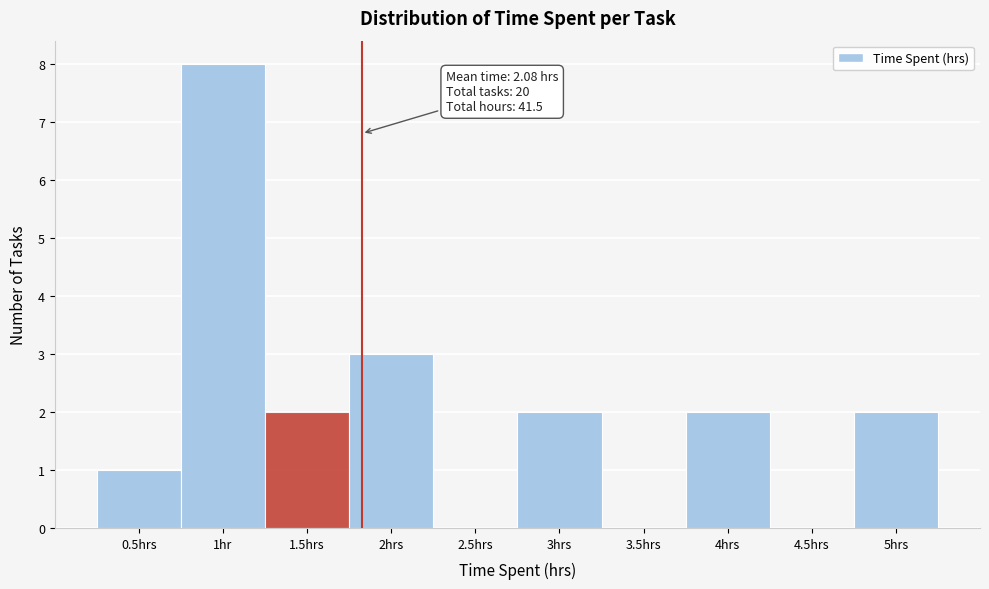

Reading left to right, what are all the values shown in this chart?

0.5hrs=1	1hr=8	1.5hrs=2	2hrs=3	2.5hrs=0	3hrs=2	3.5hrs=0	4hrs=2	4.5hrs=0	5hrs=2